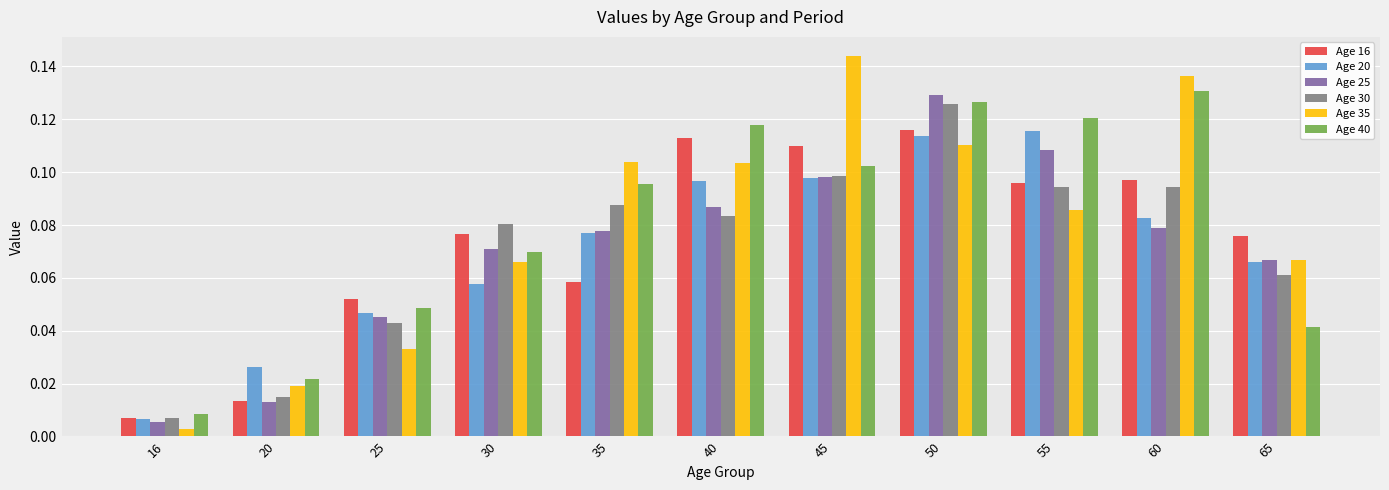

At how many categories does at least one series exceed 0?

11